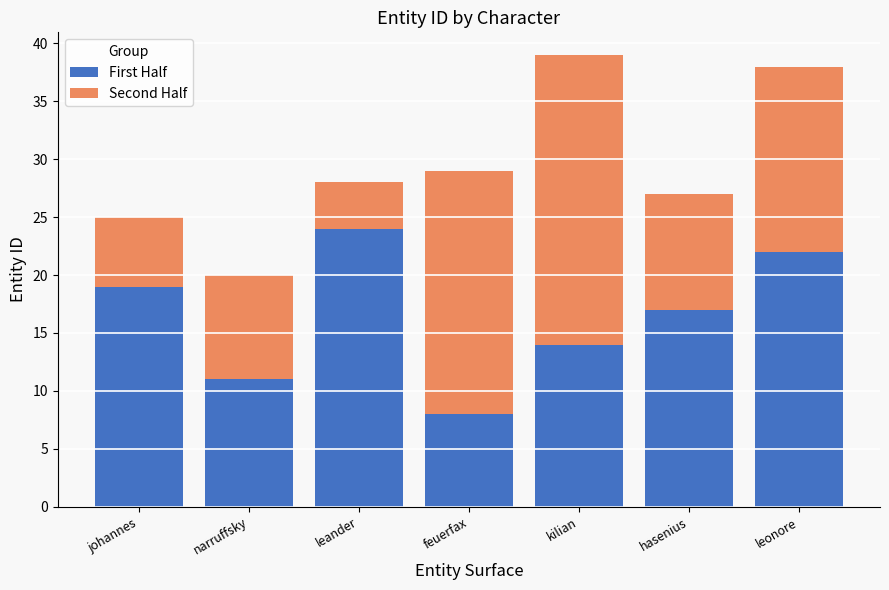

What is the difference between the First Half values at hasenius and feuerfax?

9